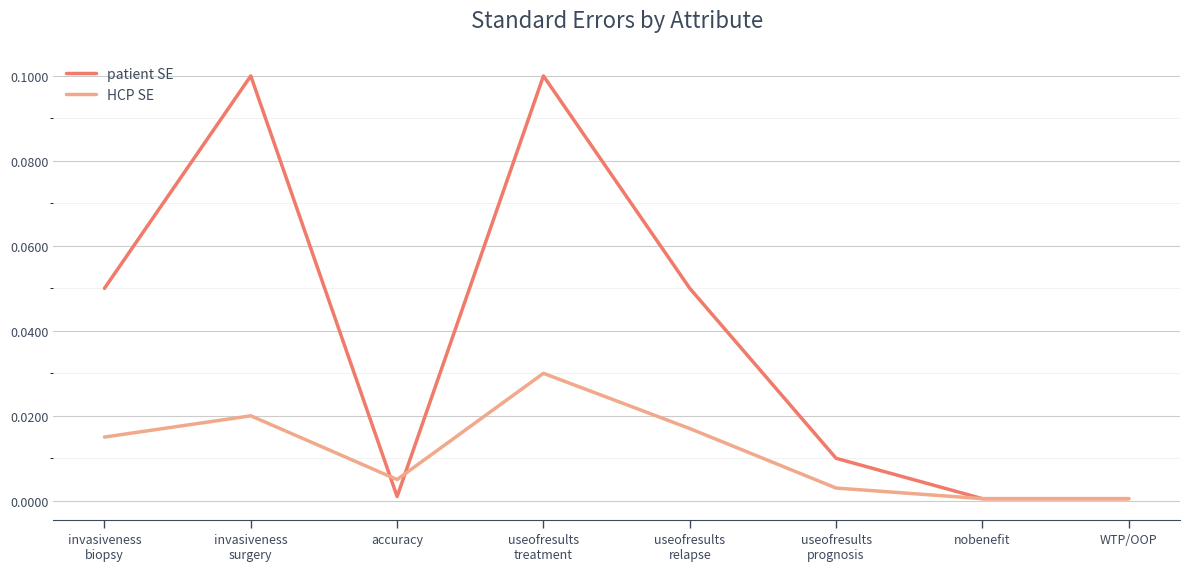

What position from the left is useofresults
relapse?

5